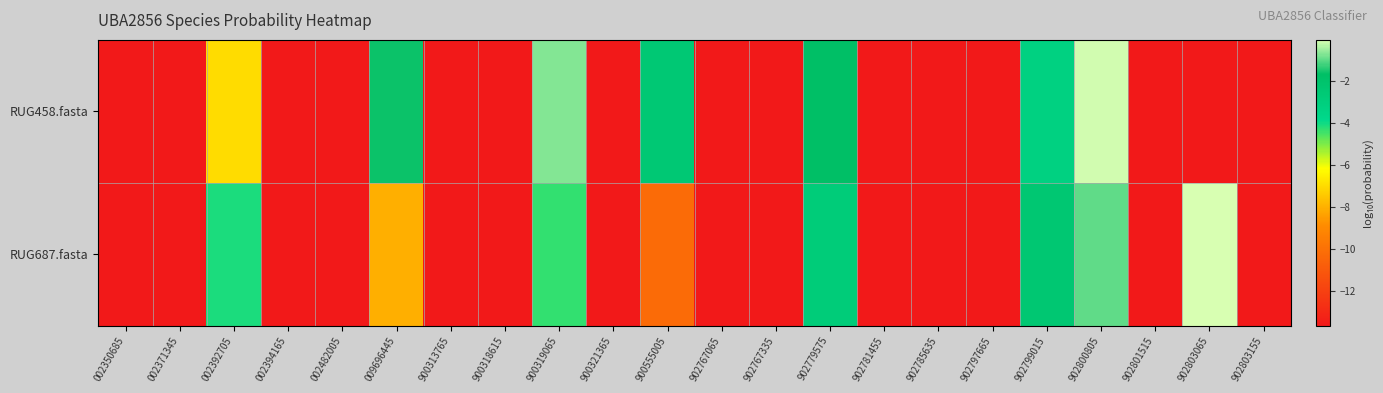

Reading right to left, transcribe all the data shown in this chart.

RUG458.fasta: 902803155=-13.6	902803065=-13.6	902801515=-13.6	902800805=-0.1	902799015=-3.3	902797665=-13.6	902785635=-13.6	902781455=-13.6	902779575=-1.7	902767335=-13.6	902767065=-13.6	900555005=-2.5	900321365=-13.6	900319065=-0.7	900318615=-13.6	900313765=-13.6	009696445=-1.6	002482005=-13.6	002394165=-13.6	002392705=-7.0	002371345=-13.6	002350685=-13.6
RUG687.fasta: 902803155=-13.6	902803065=-0.1	902801515=-13.6	902800805=-1.0	902799015=-2.4	902797665=-13.6	902785635=-13.6	902781455=-13.6	902779575=-2.8	902767335=-13.6	902767065=-13.6	900555005=-10.2	900321365=-13.6	900319065=-4.3	900318615=-13.6	900313765=-13.6	009696445=-8.0	002482005=-13.6	002394165=-13.6	002392705=-4.1	002371345=-13.6	002350685=-13.6